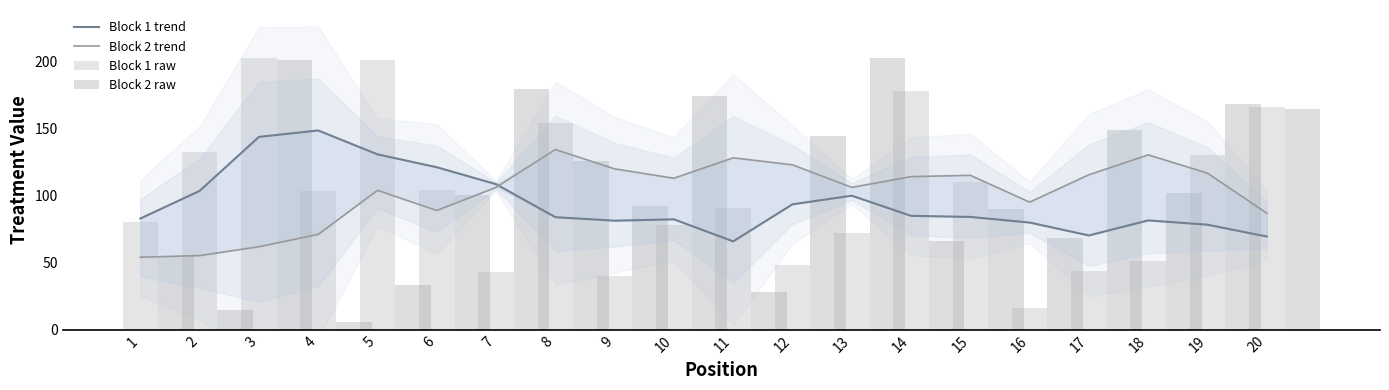

What is the difference between the second highest and minimum values in the Block 1 raw series?

185.0